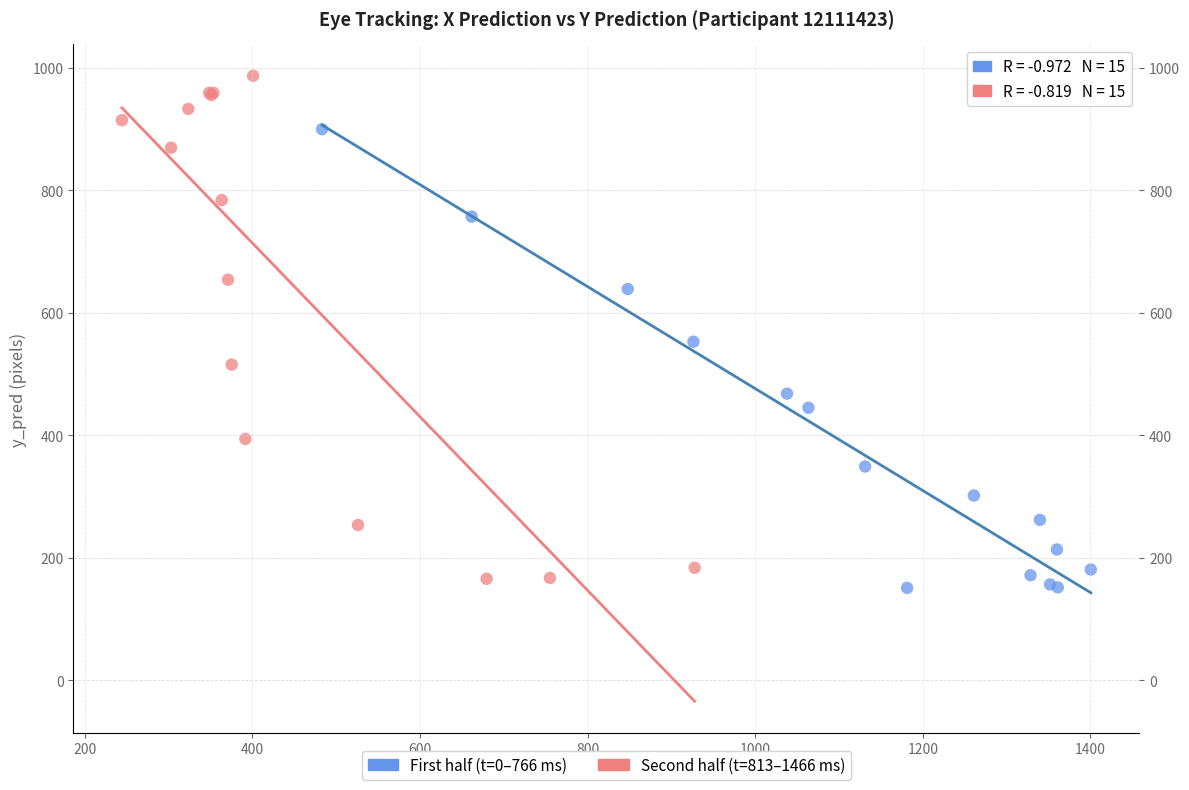

What are all the series names shown in the legend?

First half (t=0–766 ms), Second half (t=813–1466 ms)